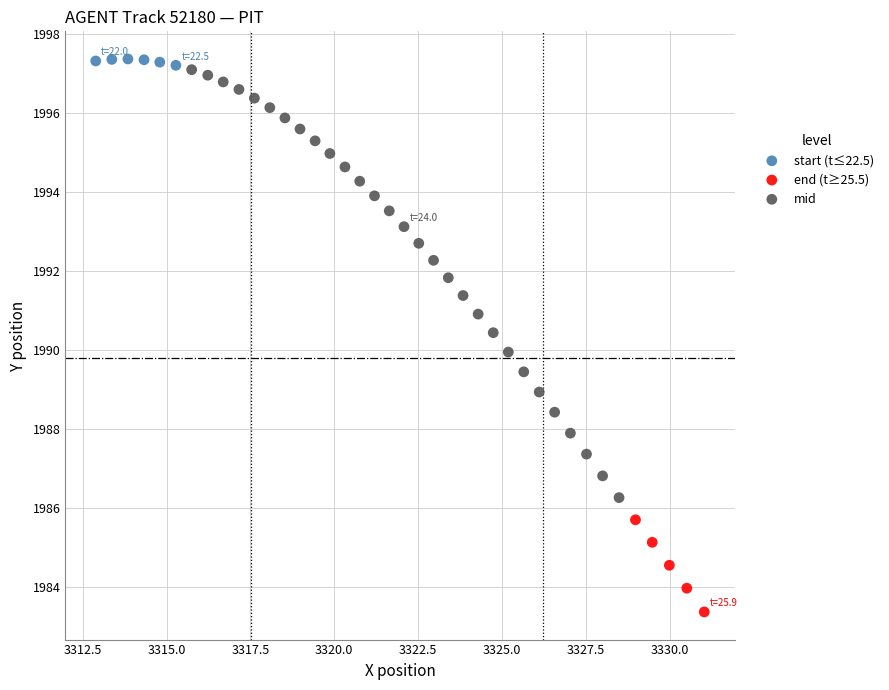

What are all the series names shown in the legend?

start (t≤22.5), end (t≥25.5), mid